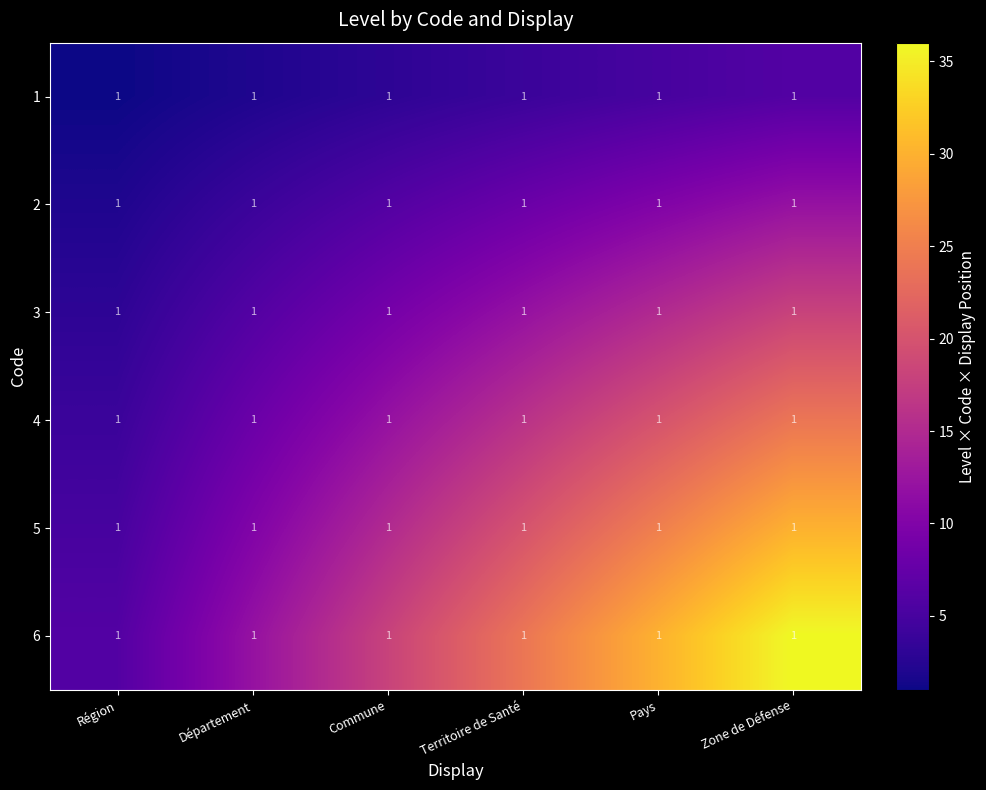

At how many categories does at least one series exceed 2?

6